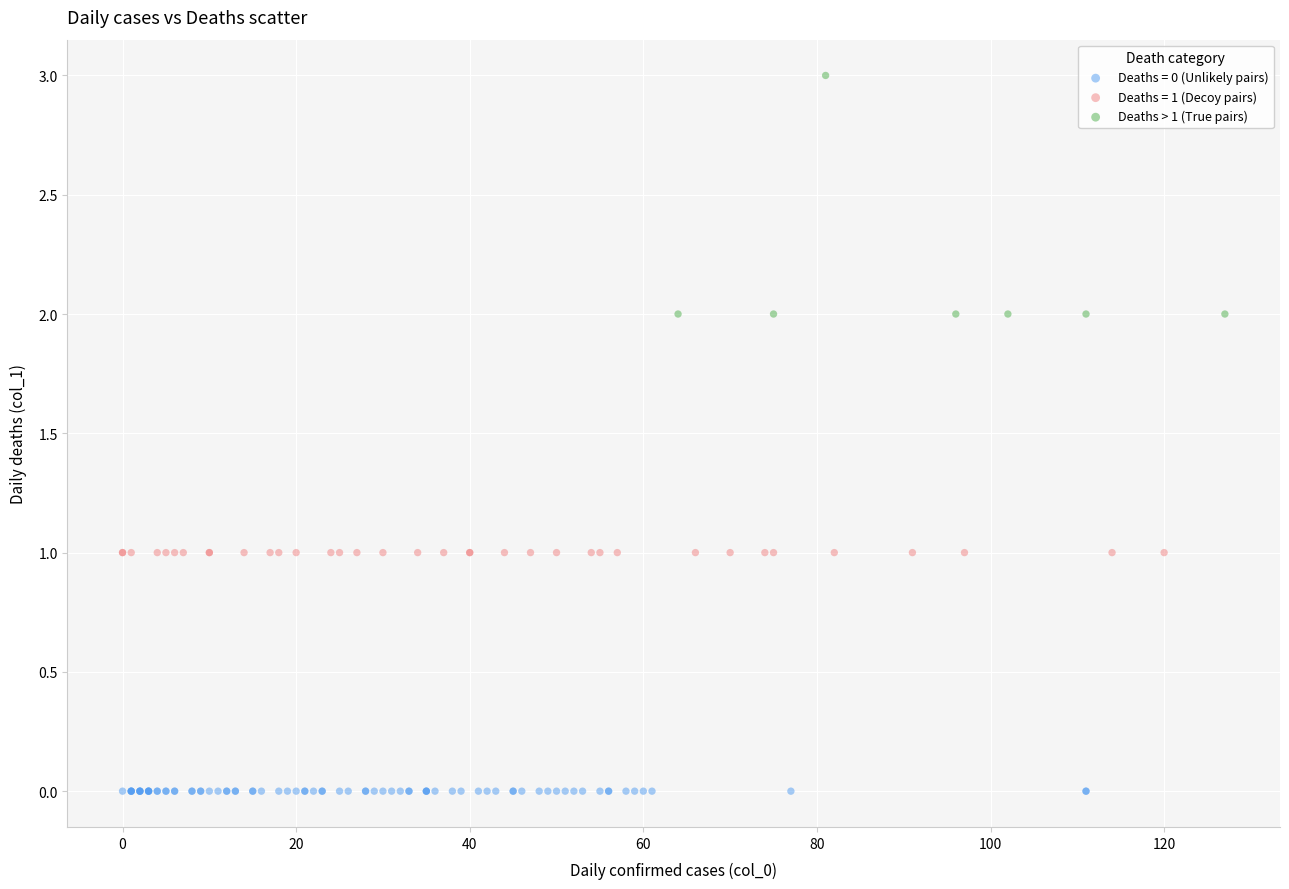

Which series contains the highest Y value?

Deaths > 1 (True pairs)